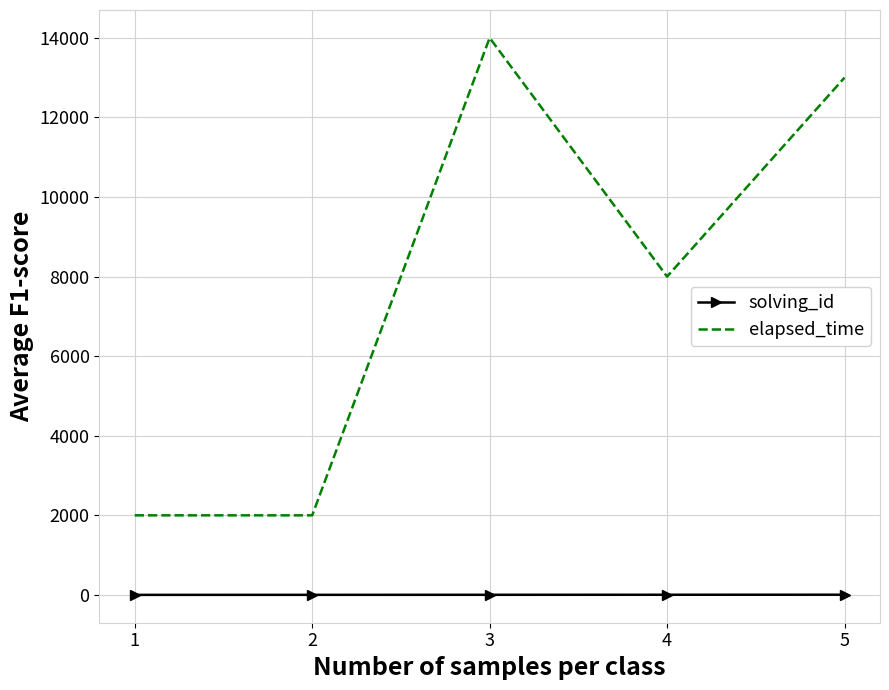

Which series changed the most between 3 and 5?

elapsed_time